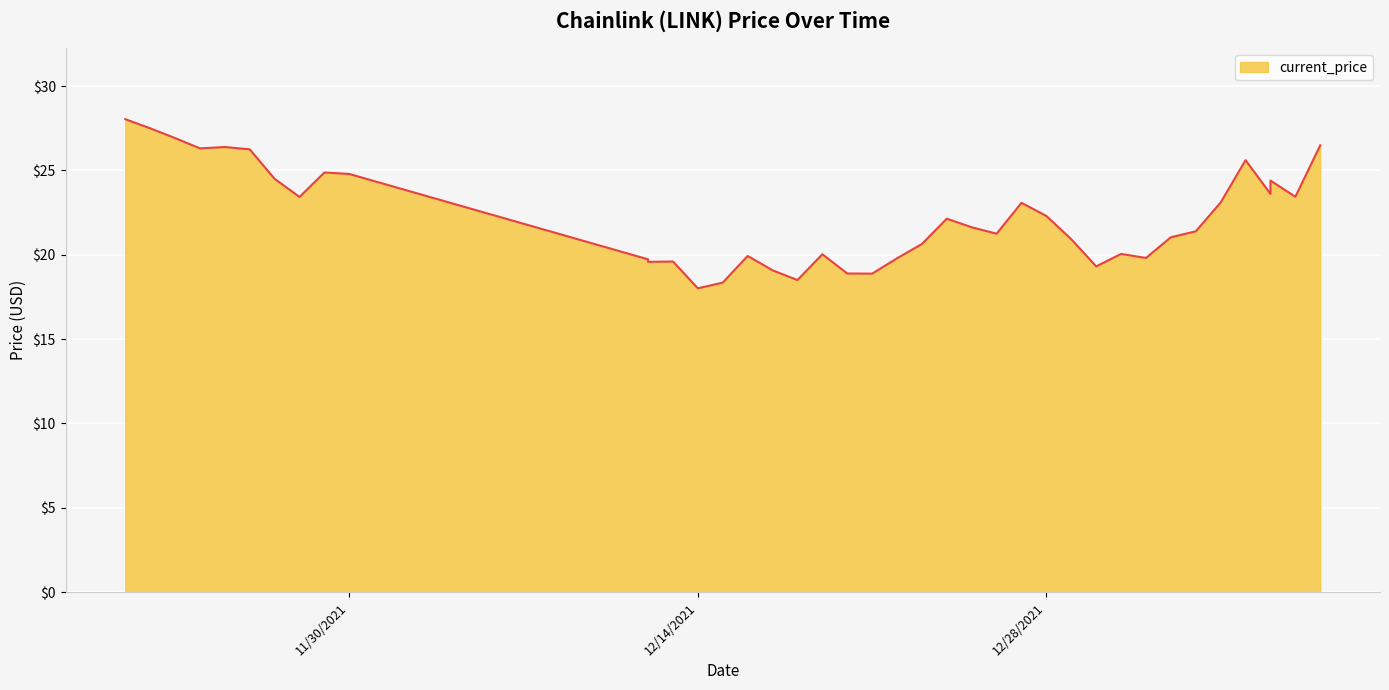

What is the label of the 18th point from the right?

12/23/2021